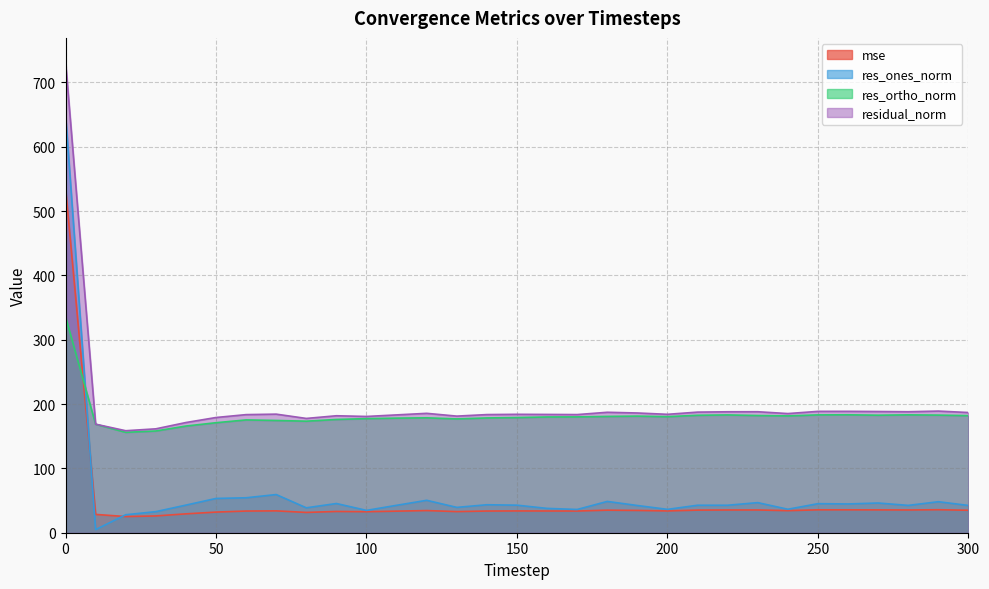

List the series in order of their peak value, lowest first.

res_ortho_norm, mse, res_ones_norm, residual_norm